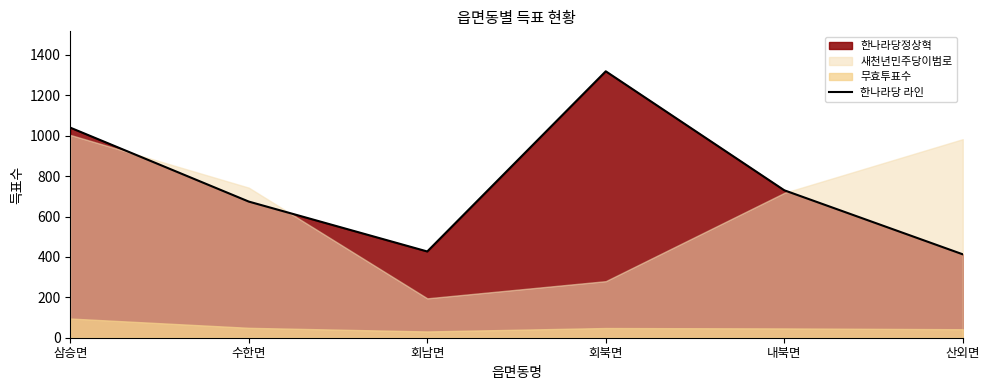

At which category does the chart reach its minimum across all series?

산외면